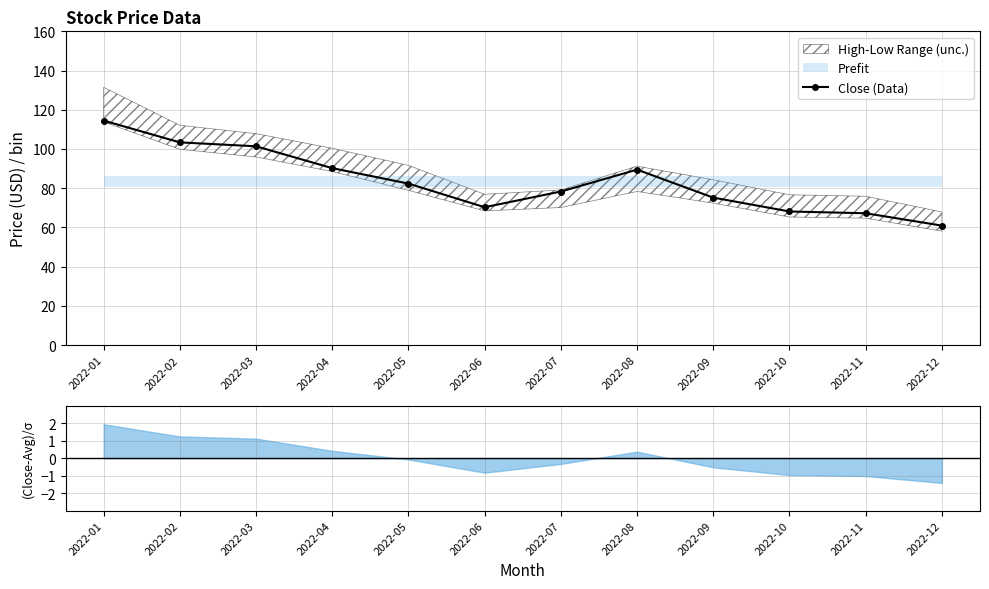

Rank the categories by value from highest to lowest.

2022-01, 2022-02, 2022-03, 2022-04, 2022-08, 2022-05, 2022-07, 2022-09, 2022-06, 2022-10, 2022-11, 2022-12